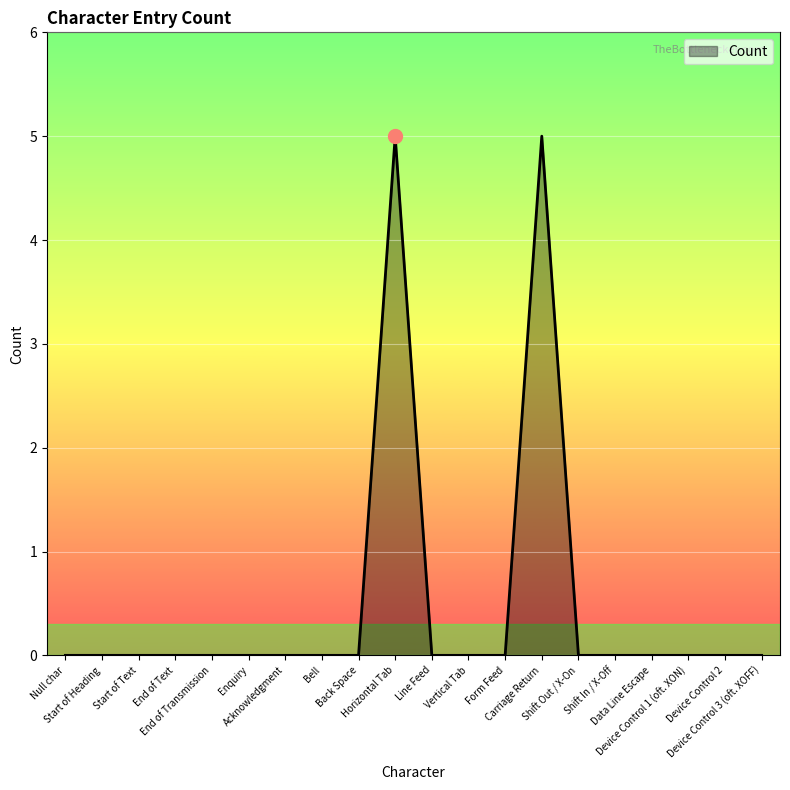

Is it true that the value at Form Feed is 0?

True